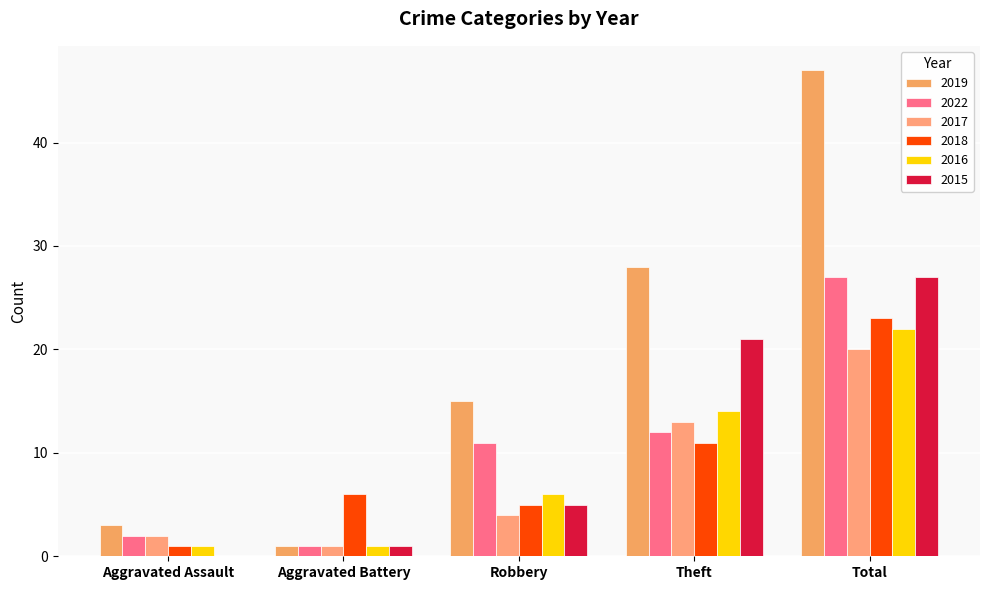

Which series has the largest total across all categories?

2019